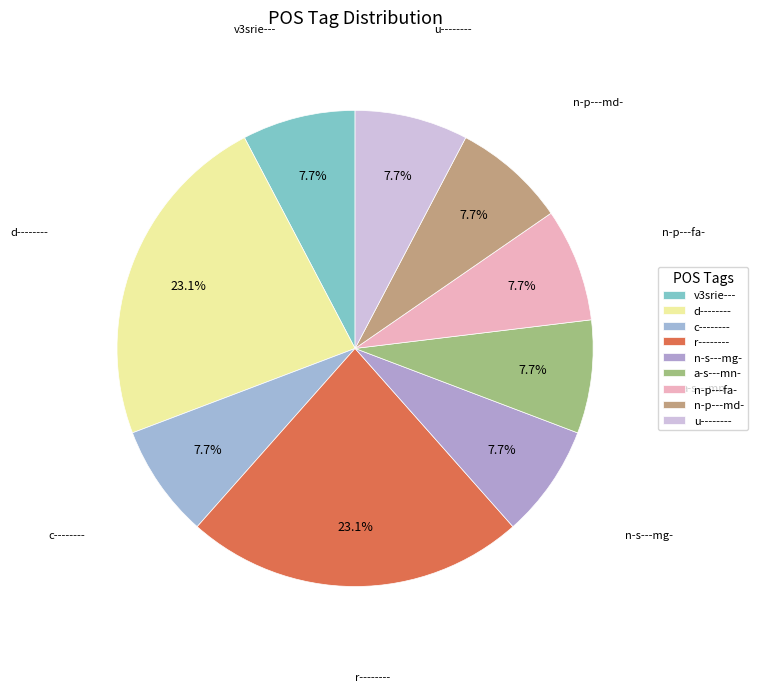

The n-s---mg- slice represents 8% of the pie. True or false?

True